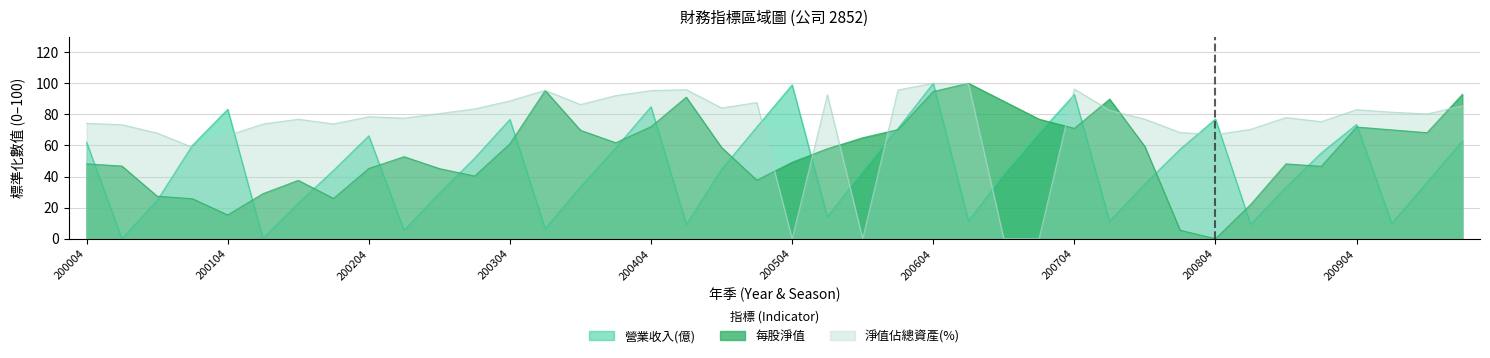

Reading right to left, list all the values displayed in this chart.

營業收入(億): 62.9	36.3	9.9	73.5	55.2	33.1	9.2	77.0	57.6	35.3	11.2	92.8	67.7	41.2	11.4	100.0	70.9	43.1	14.0	99.0	71.9	44.6	9.2	84.9	58.4	33.3	6.5	76.8	51.8	29.3	5.4	66.2	44.0	22.8	0.1	83.3	60.1	24.6	0.0	62.1
每股淨值: 92.9	68.2	70.0	71.9	46.6	48.2	22.1	0.0	5.5	59.3	89.8	71.0	76.9	88.5	100.0	94.7	70.2	65.0	57.9	49.2	37.7	58.7	91.1	72.1	61.8	69.8	95.4	61.1	40.3	45.1	52.8	45.2	25.9	37.5	29.0	15.3	25.7	27.4	46.8	48.2
淨值佔總資產(%): 85.5	80.3	81.4	83.0	75.3	77.9	70.4	66.9	68.3	76.9	82.6	96.3	0.0	0.0	99.6	100.0	95.7	0.0	92.6	0.0	87.6	84.1	95.9	95.3	92.1	86.3	95.5	88.7	83.5	80.5	77.6	78.5	73.9	76.9	73.8	66.3	58.8	68.0	73.4	74.2